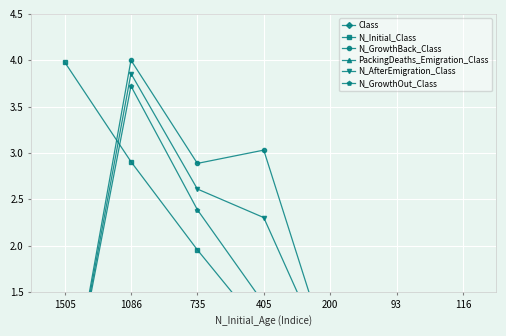

Is the value of N_GrowthOut_Class at 405 greater than the value of N_AfterEmigration_Class at 93?

Yes